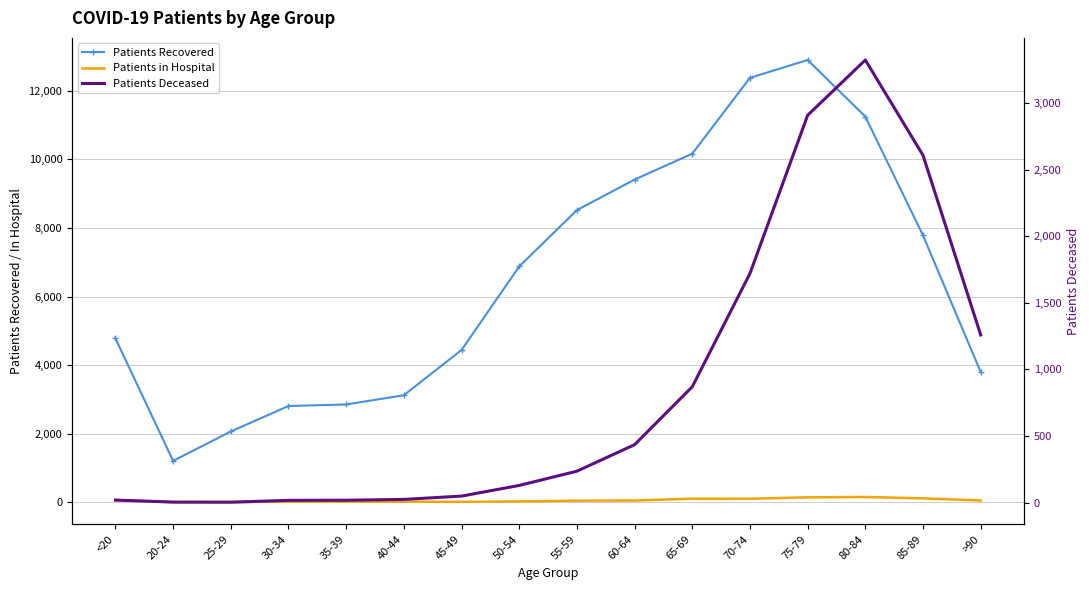

What is the value of the Patients in Hospital point at the 2nd from the left?

2